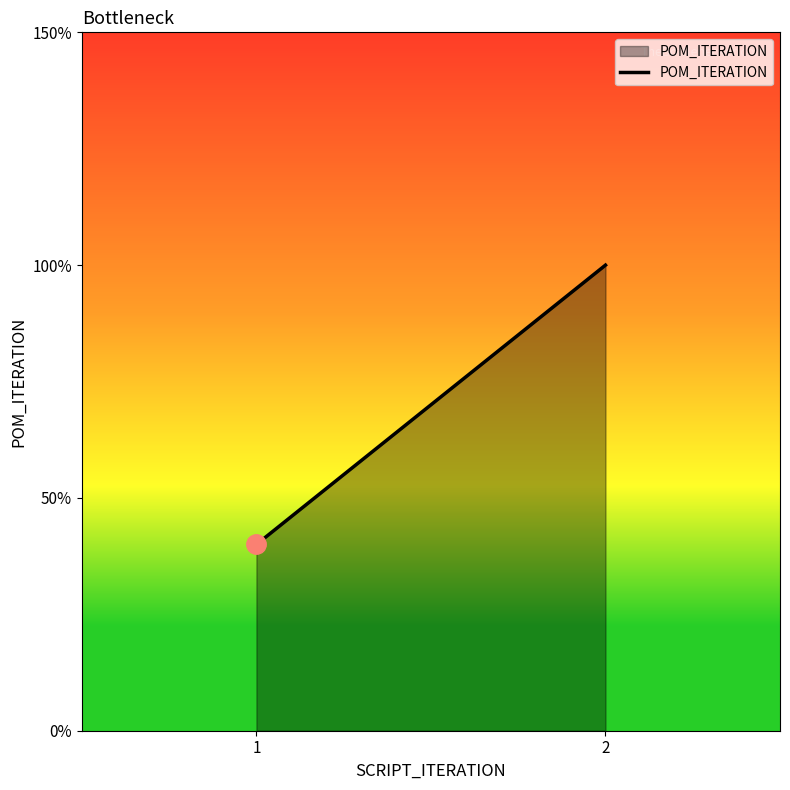

Approximately how many times larger is the value at 1 compared to 2?

0.4